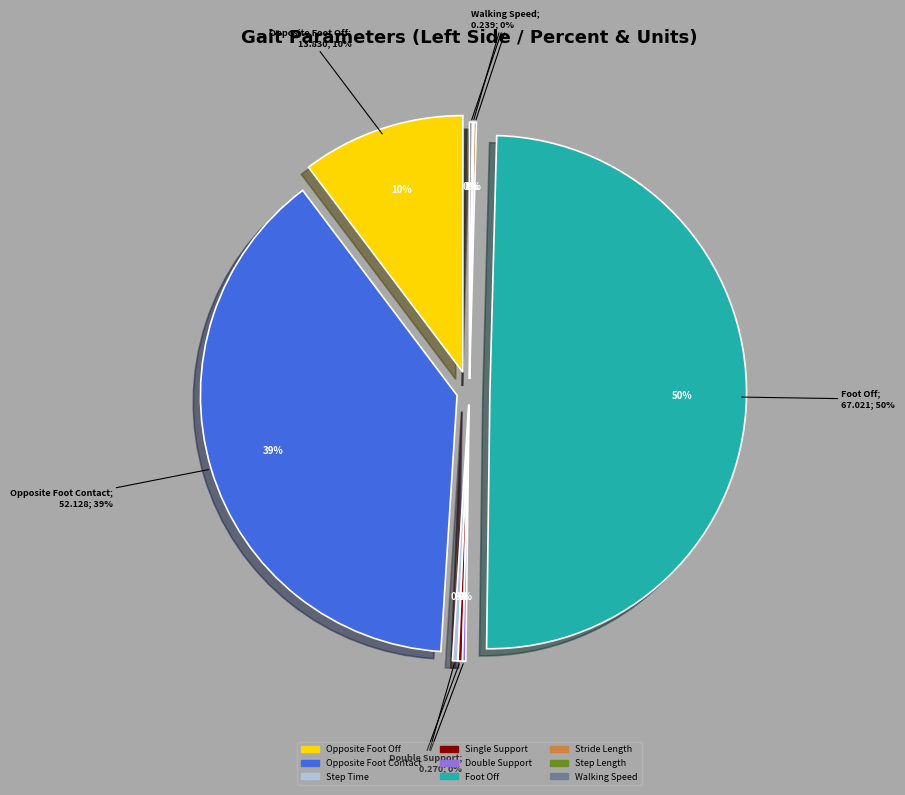

Is there a majority slice in this chart?

No